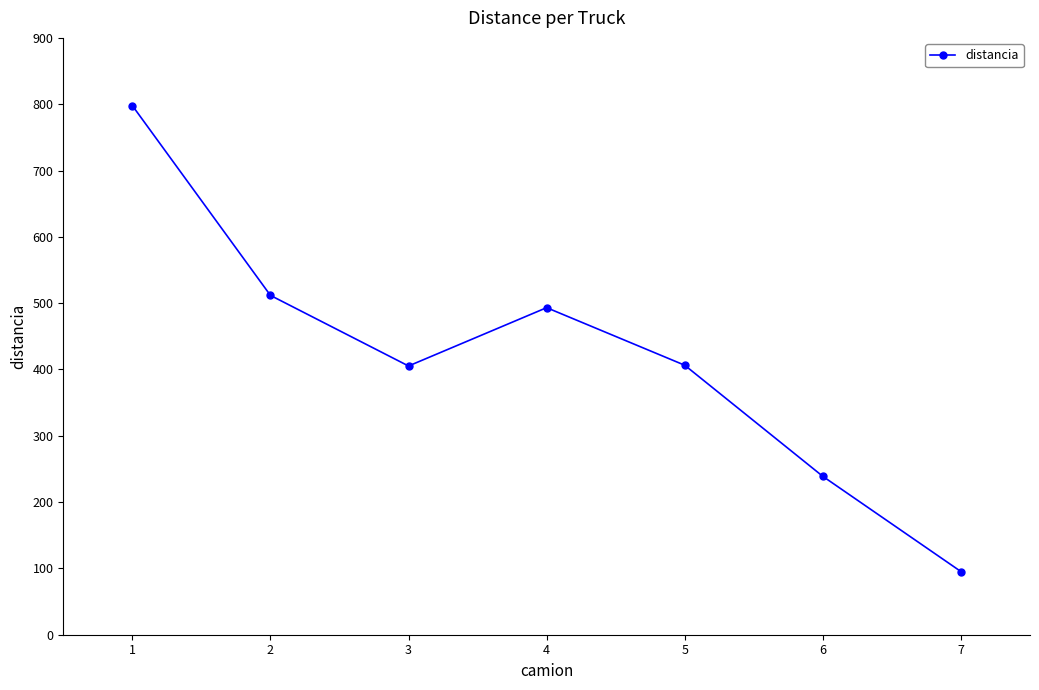

What is the average value?

421.2